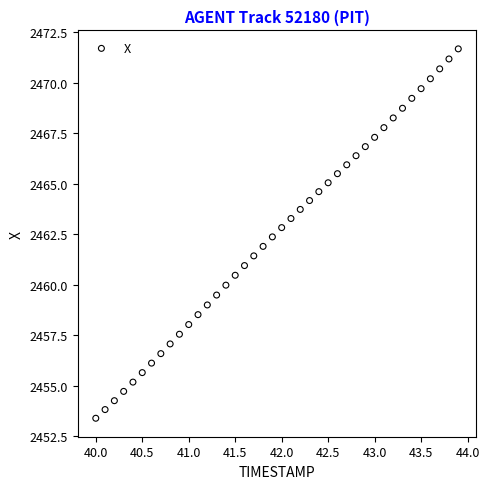

What is the range of X values (max minus min)?

3.9